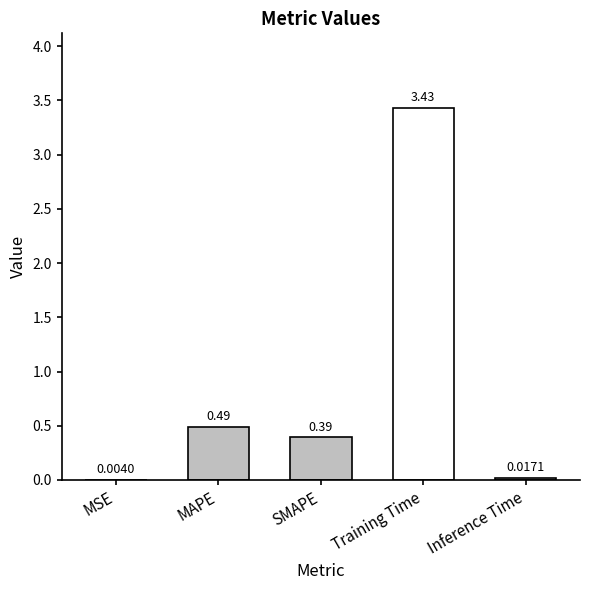

Which category has the highest value across all series?

Training Time